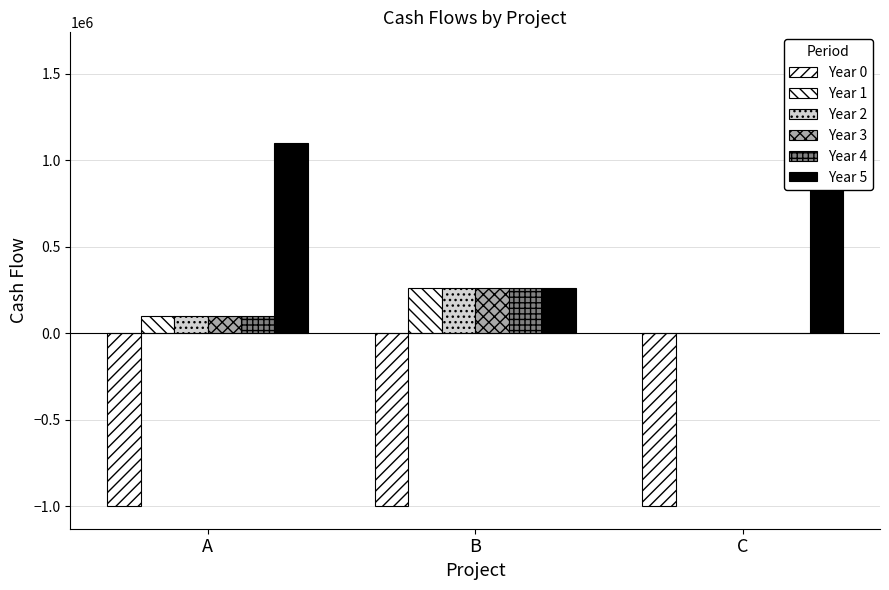

Which category has the lowest value in the Year 3 series?

C